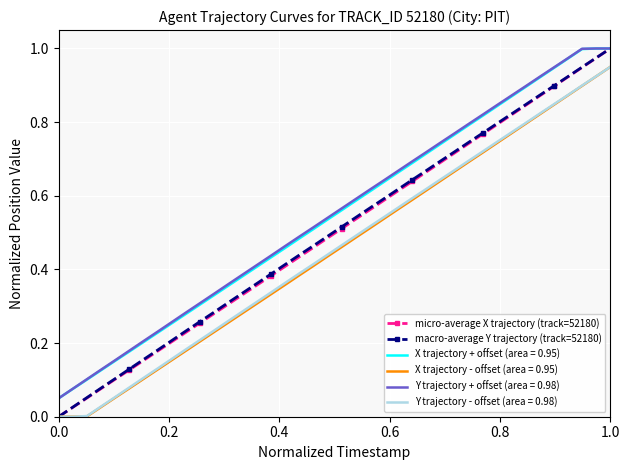

True or false: X trajectory + offset (area = 0.95) and Y trajectory - offset (area = 0.98) cross at least once.

False